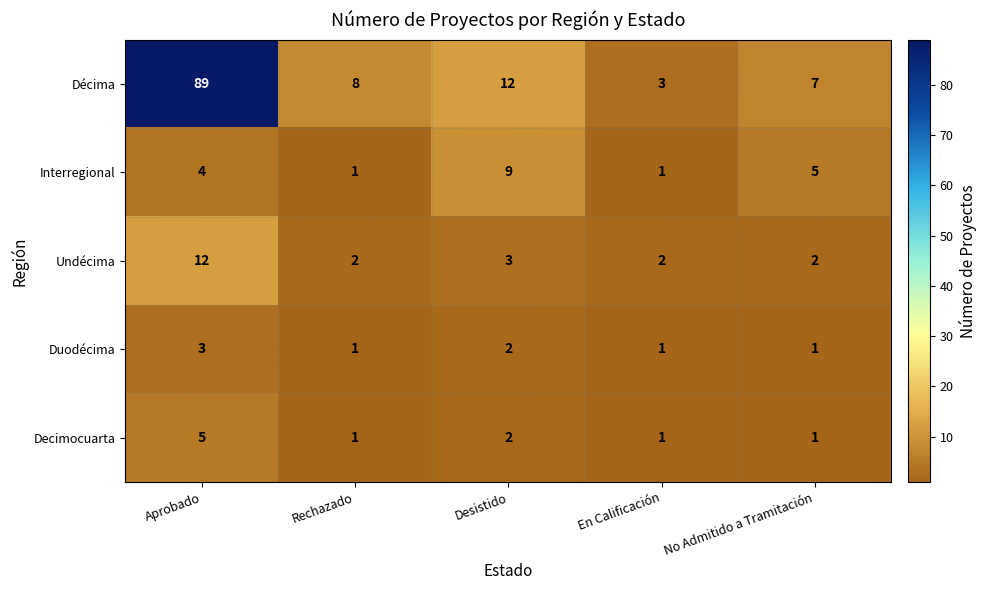

How many categories are shown in the chart?

5